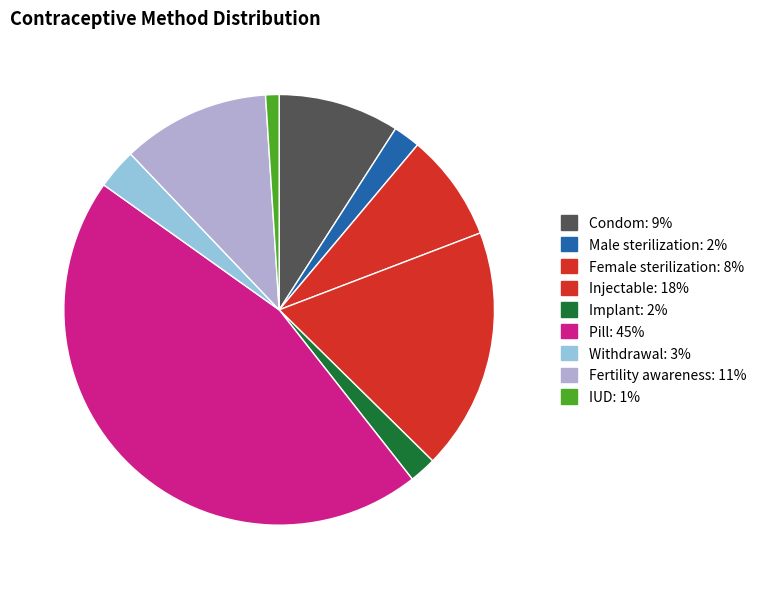

What is the smallest slice in the pie chart?

IUD